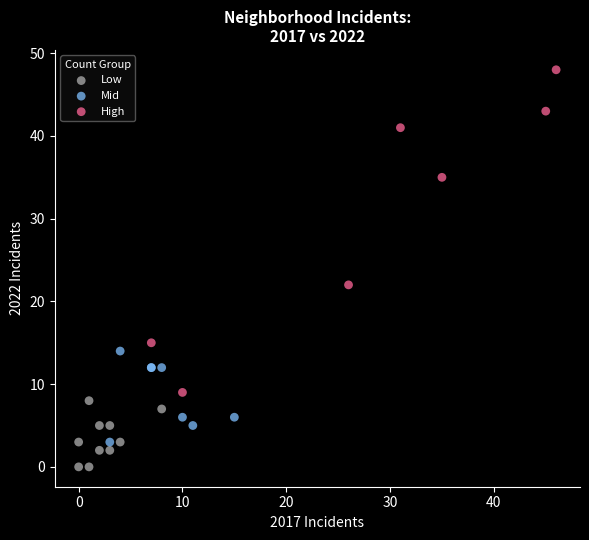

Which series contains the highest Y value?

High